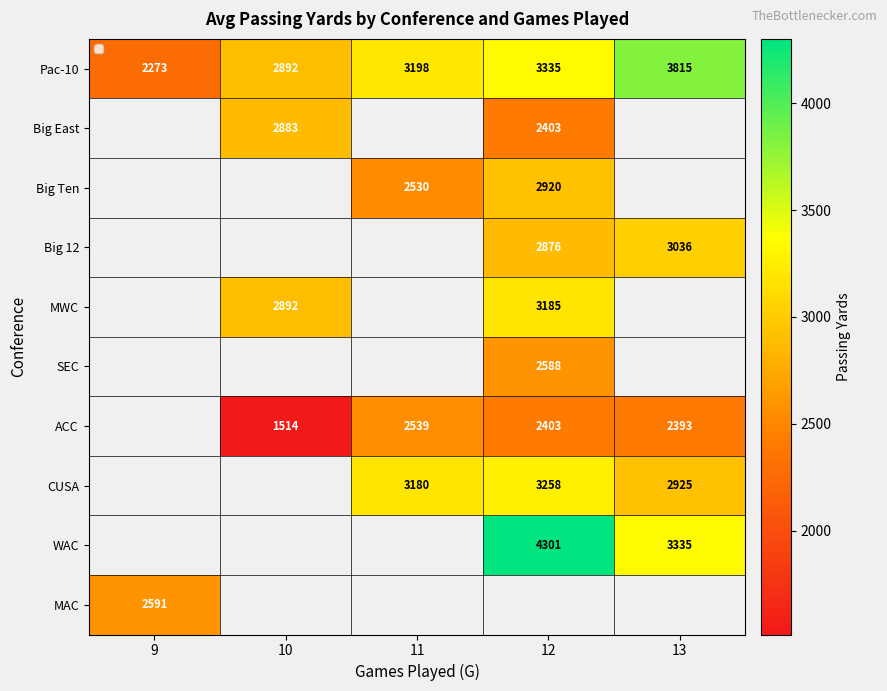

At which label does Pac-10 reach its minimum?

9